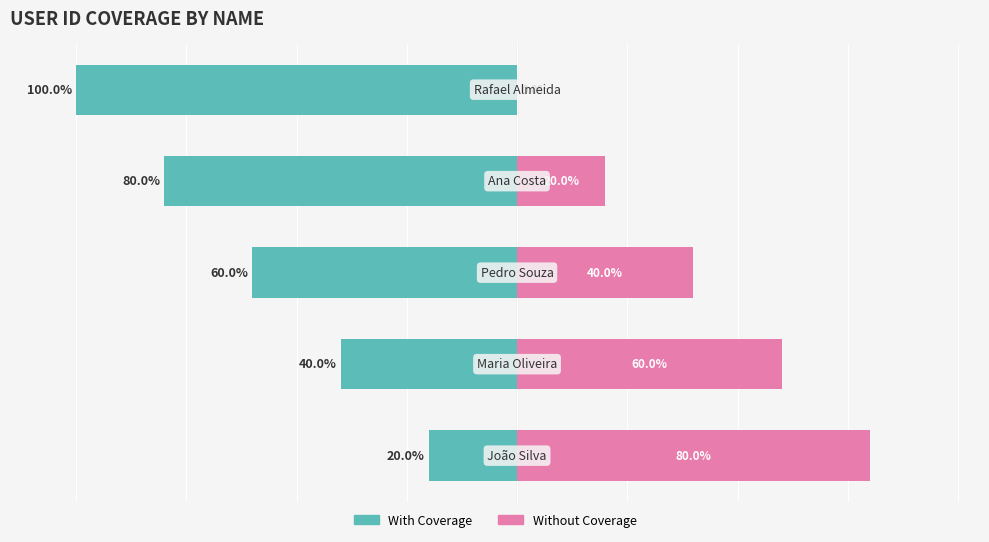

How many bars are there in total?

10